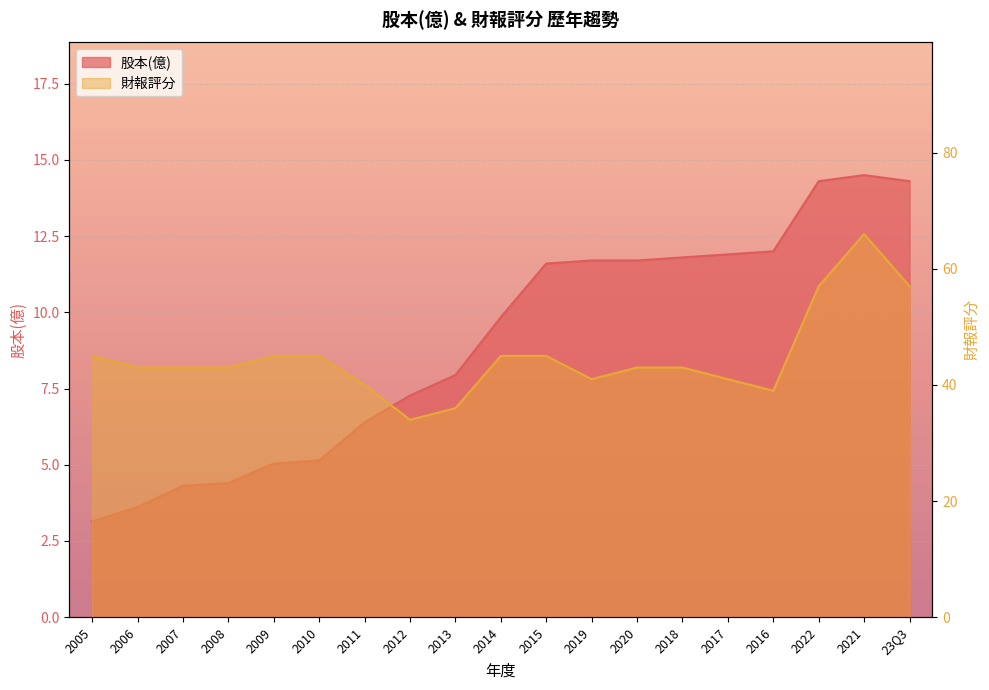

How many values in the 財報評分 series are below 43?

6